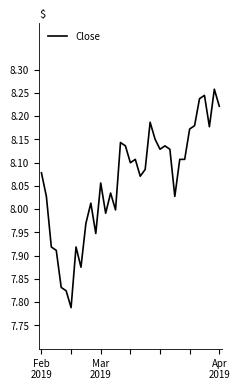

Is this an area chart (filled region under the line)?

No